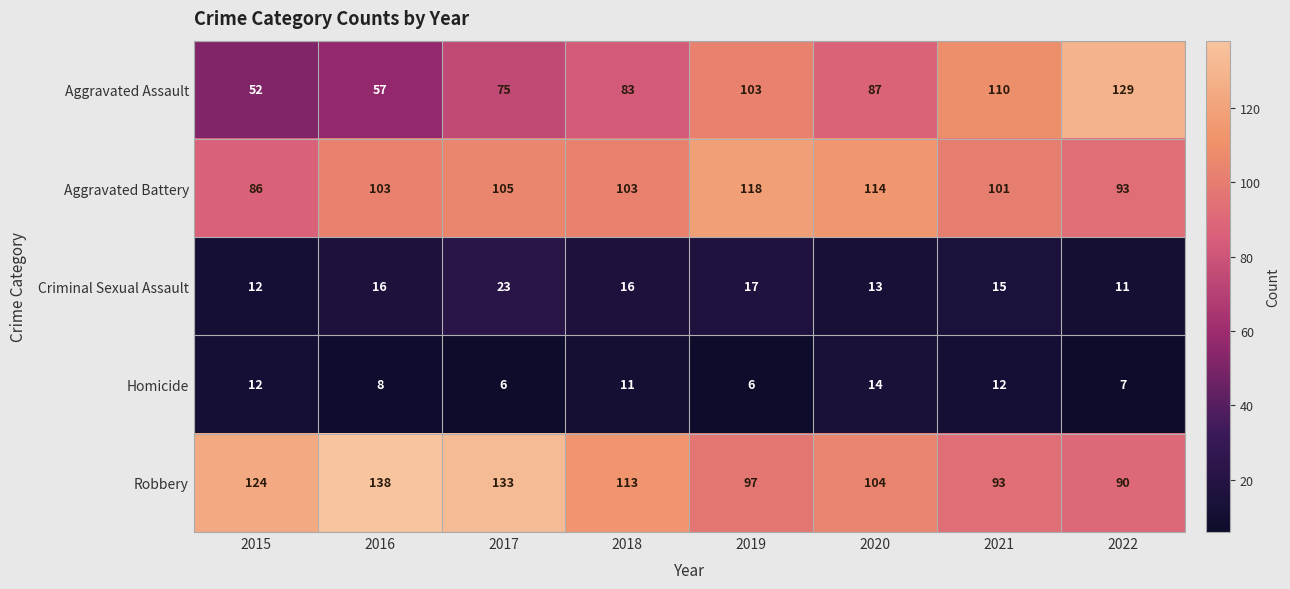

What is the spread (max minus min) of values at 2015?

112